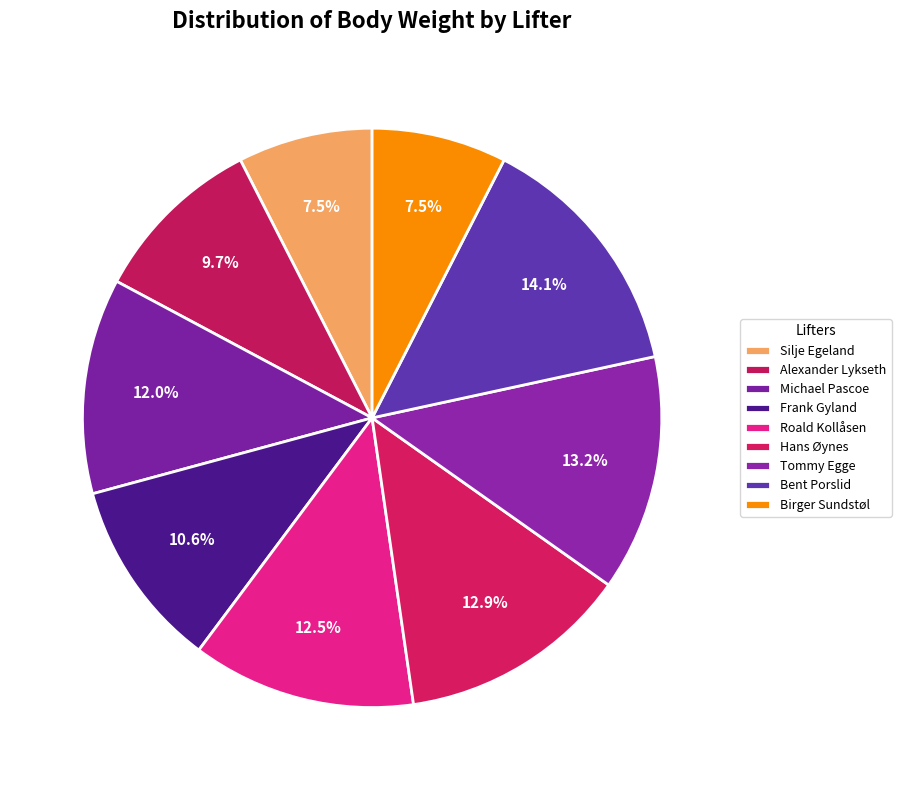

The Tommy Egge slice represents 4% of the pie. True or false?

False